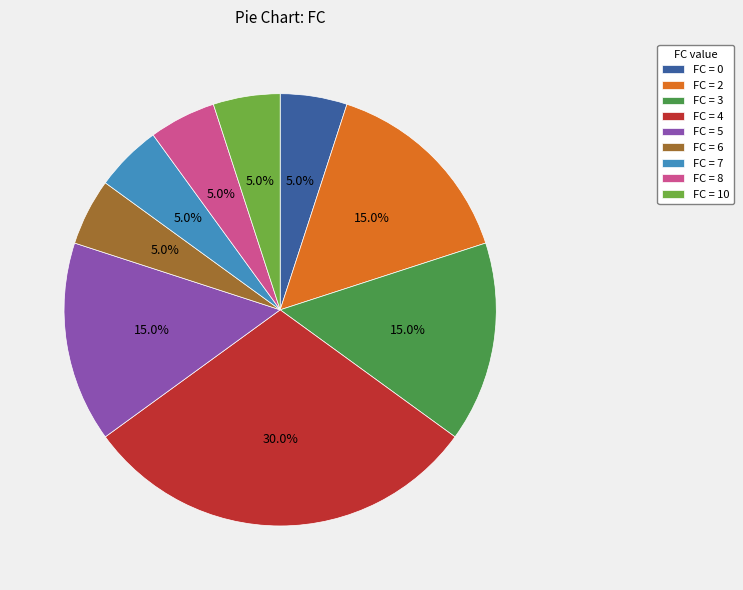

Does FC = 8 represent more than half of the total?

No